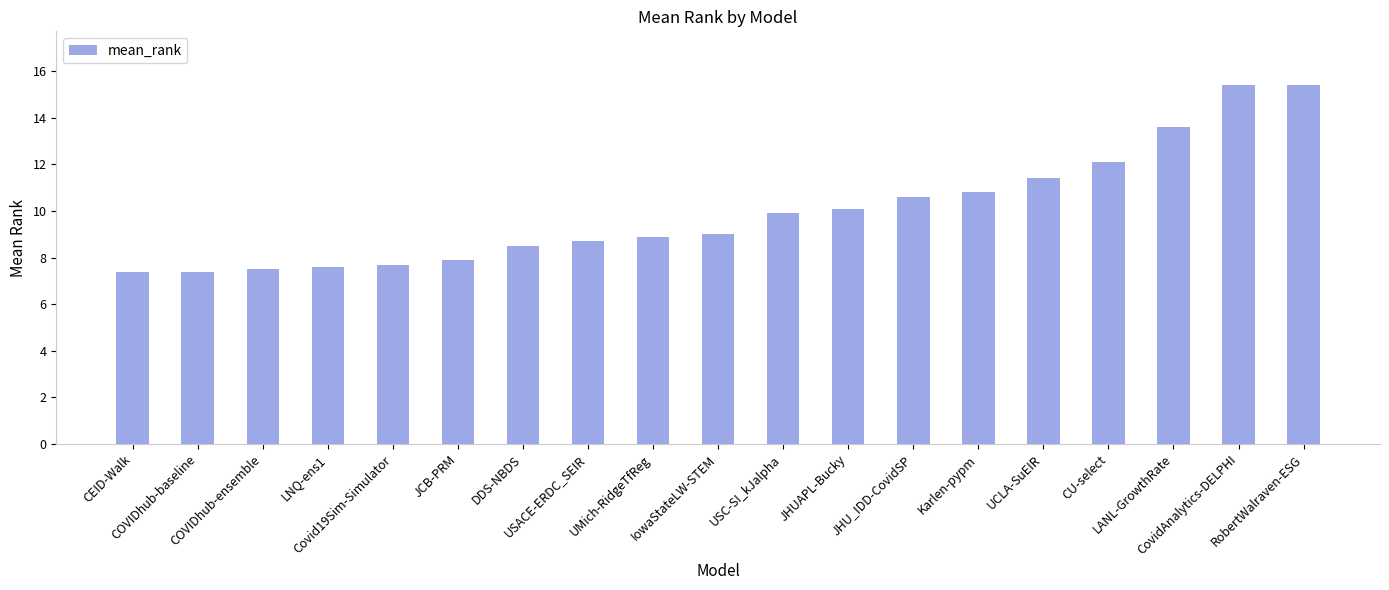

True or false: the data shows 5.5 at JCB-PRM.

False